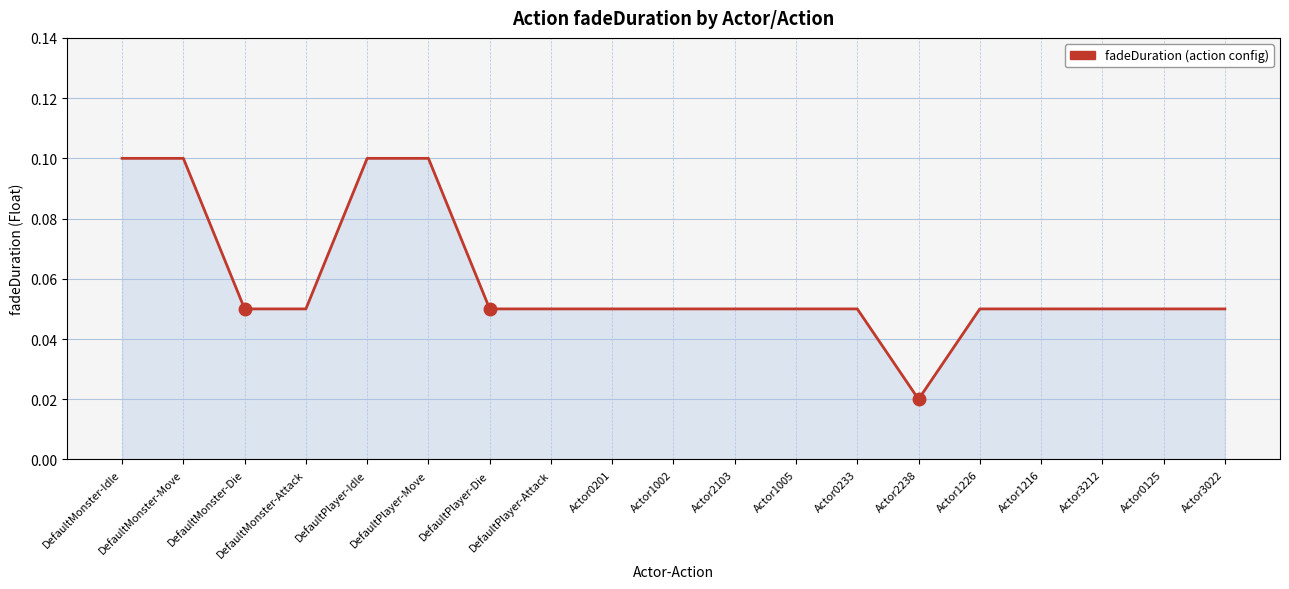

Count the values in the range 0 to 1.

19